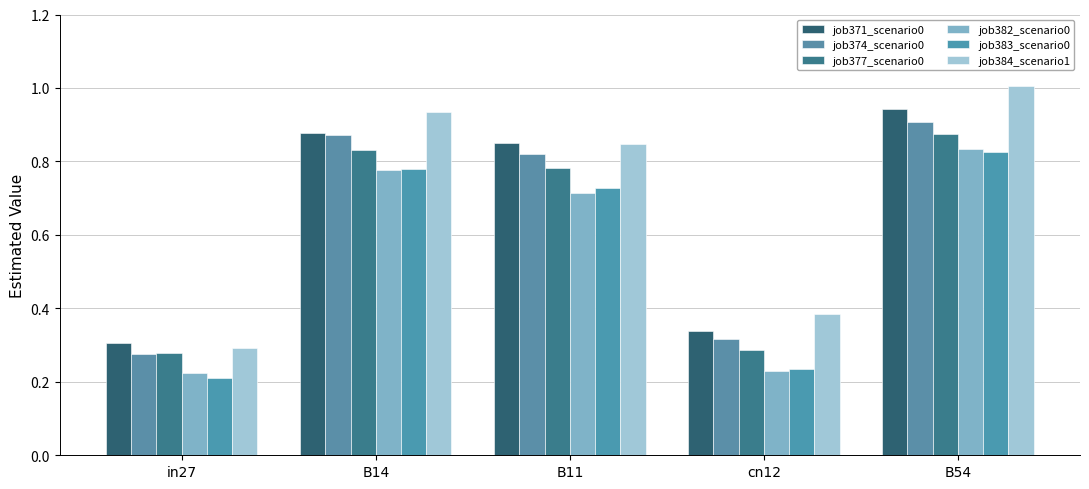

Reading left to right, extract all data points from this chart.

job371_scenario0: 0.3	0.9	0.9	0.3	0.9
job374_scenario0: 0.3	0.9	0.8	0.3	0.9
job377_scenario0: 0.3	0.8	0.8	0.3	0.9
job382_scenario0: 0.2	0.8	0.7	0.2	0.8
job383_scenario0: 0.2	0.8	0.7	0.2	0.8
job384_scenario1: 0.3	0.9	0.8	0.4	1.0